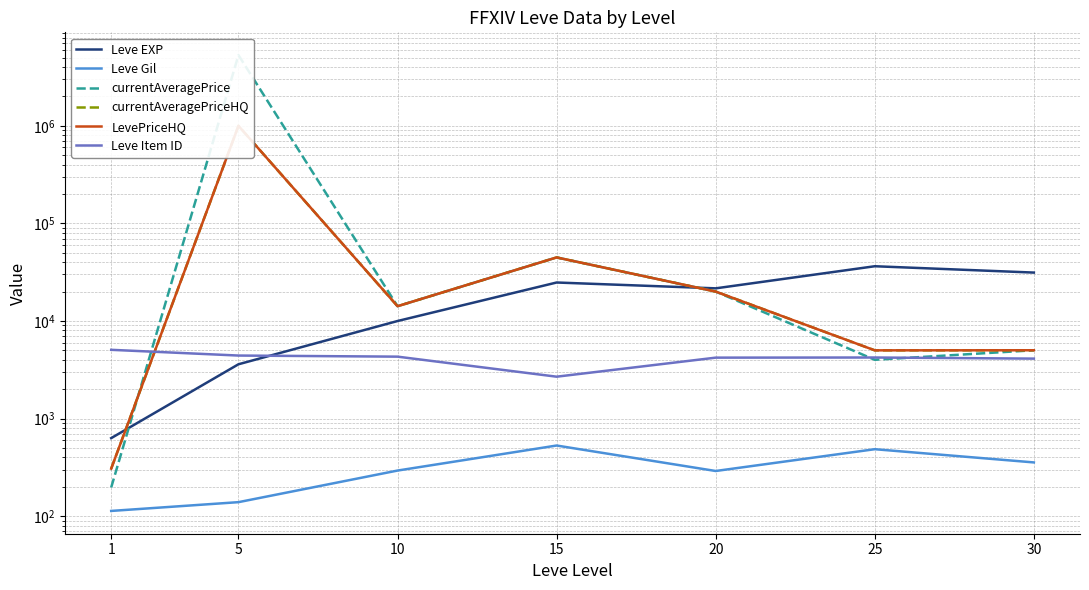

How many values in the Leve Item ID series exceed 4222?

3